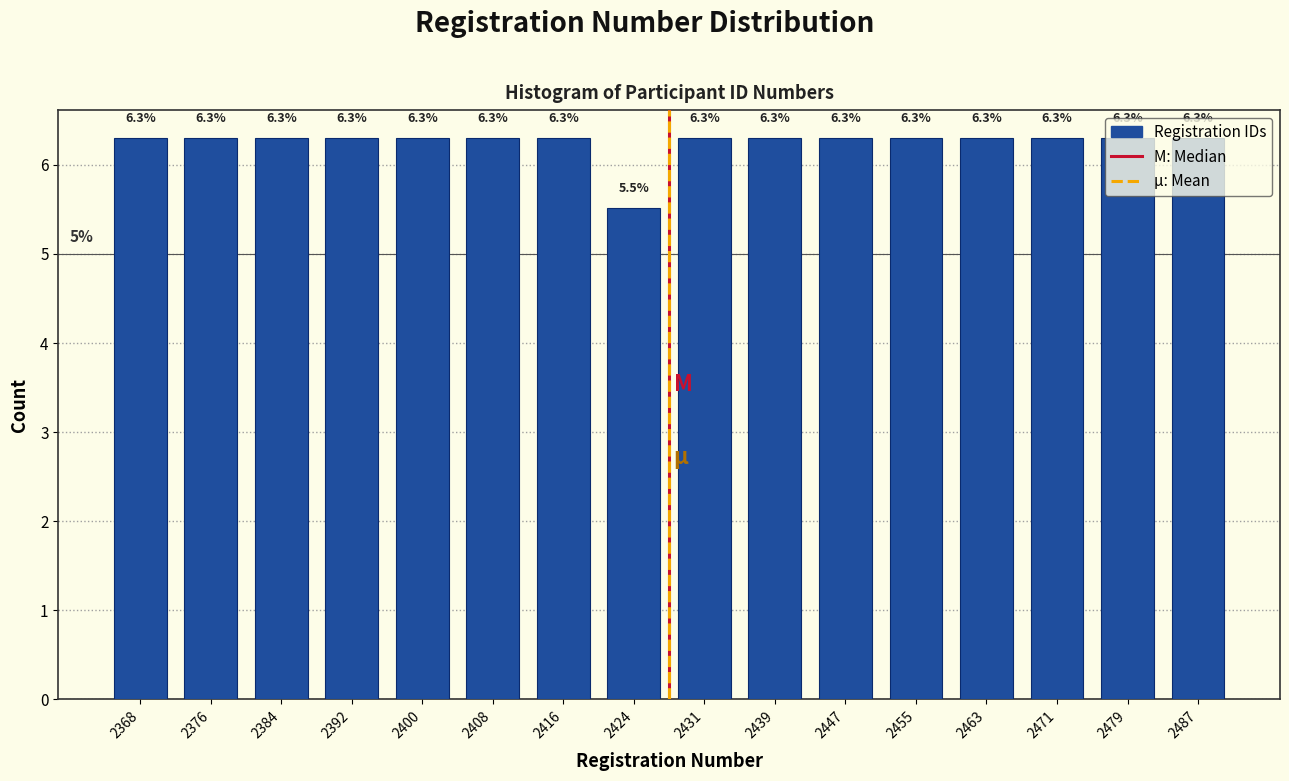

What is the height of the bar covering 2467 to 2475 on the x-axis? The bar edges are not printed on the chart, so give them approximately, as read against the axis.

6.3